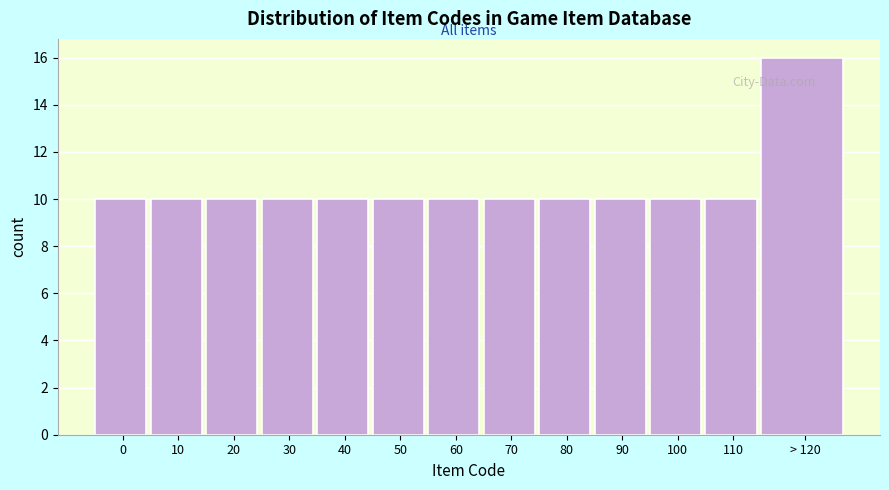

Reading right to left, extract all data points from this chart.

16	10	10	10	10	10	10	10	10	10	10	10	10